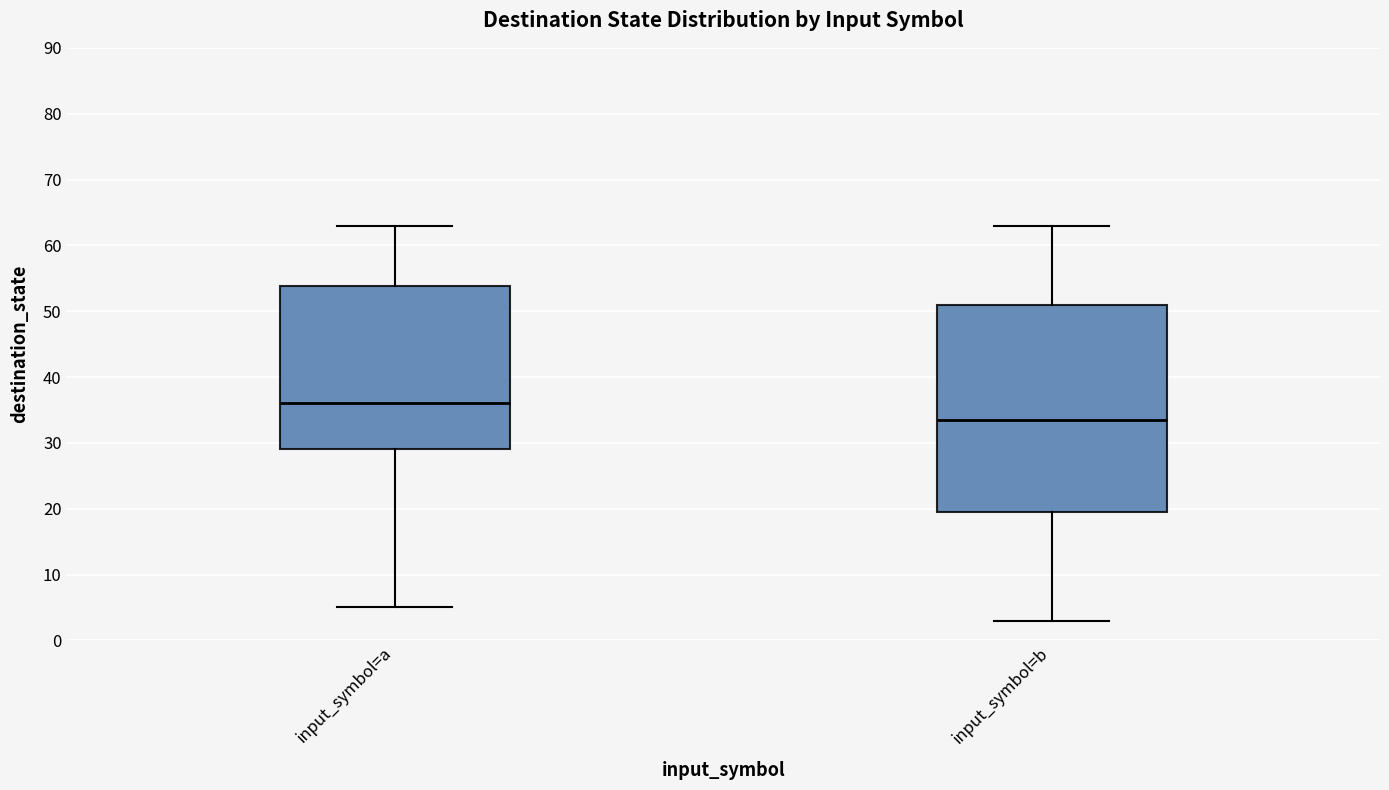

Reading left to right, read every box against the y-axis: the position of its median line, the range the box covers, and the ends of its whiskers. The values are not printed on the chart, so give them approximately, as read against the axis.

input_symbol=a: median 36, box 29 to 54, whiskers 5 to 63
input_symbol=b: median 34, box 20 to 51, whiskers 3 to 63